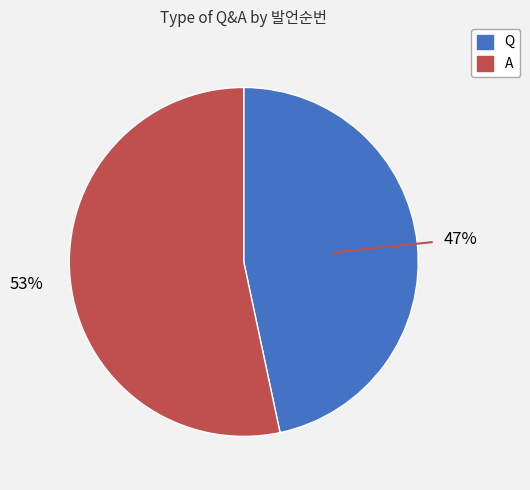

Is the sum of Q and A greater than half?

Yes